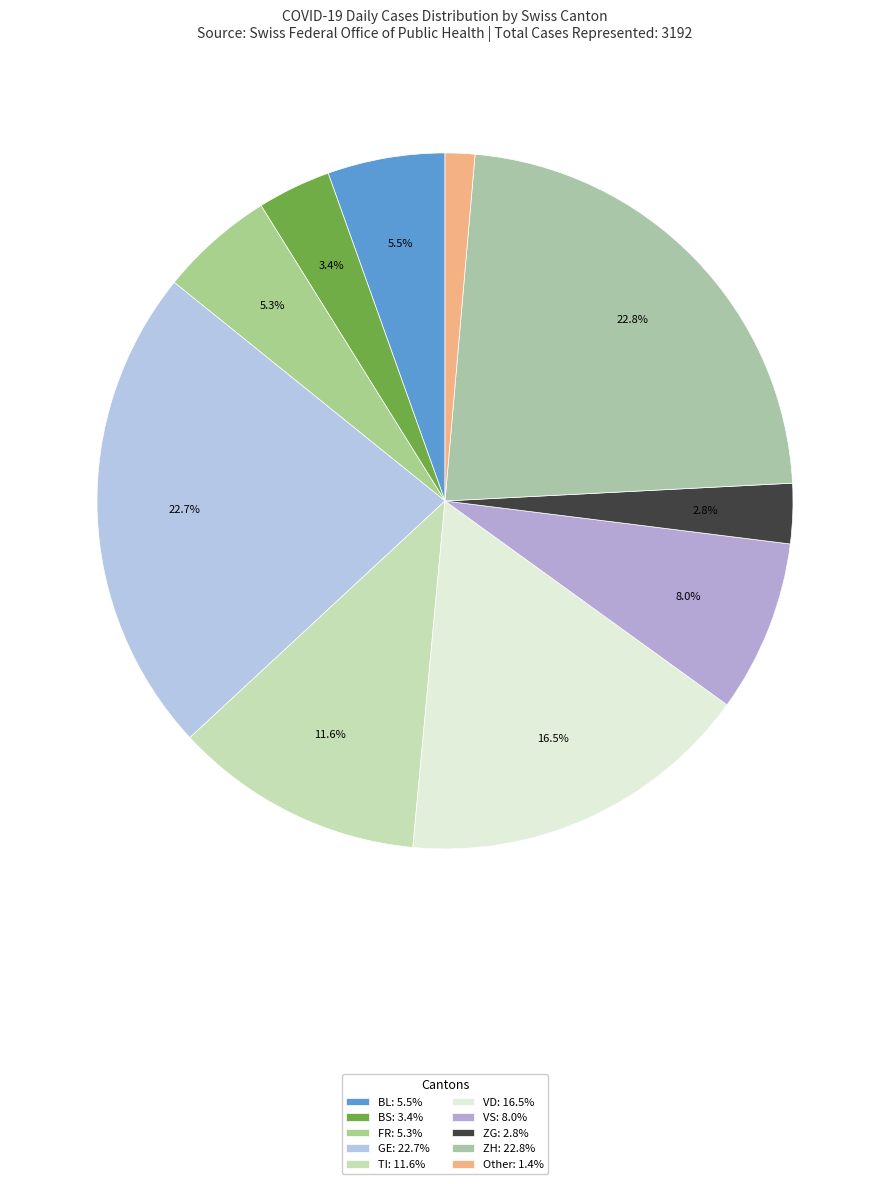

How many slices are in this pie chart?

10